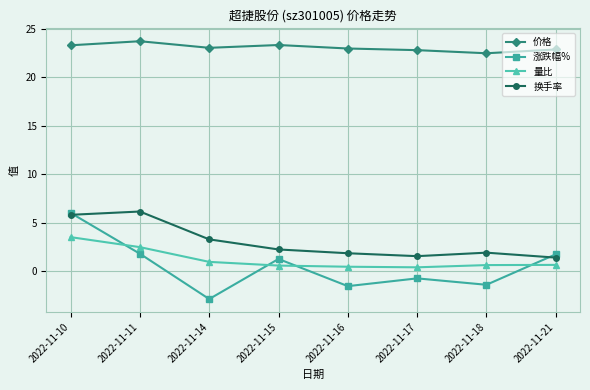

At how many categories does at least one series exceed 19?

8